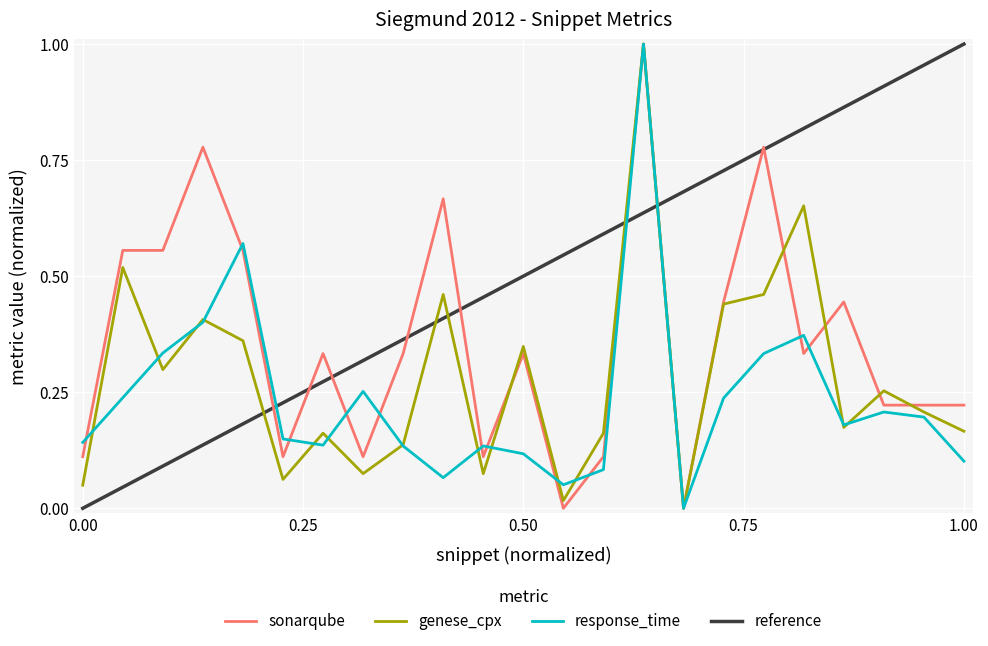

The value of response_time at 1.00 is 0.0. True or false?

False